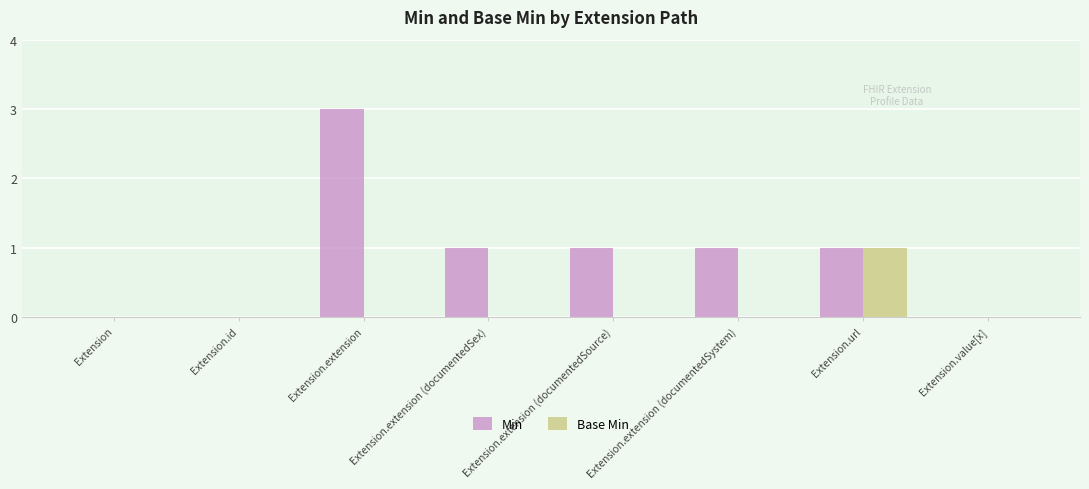

At which category is the sum across all series the highest?

Extension.extension